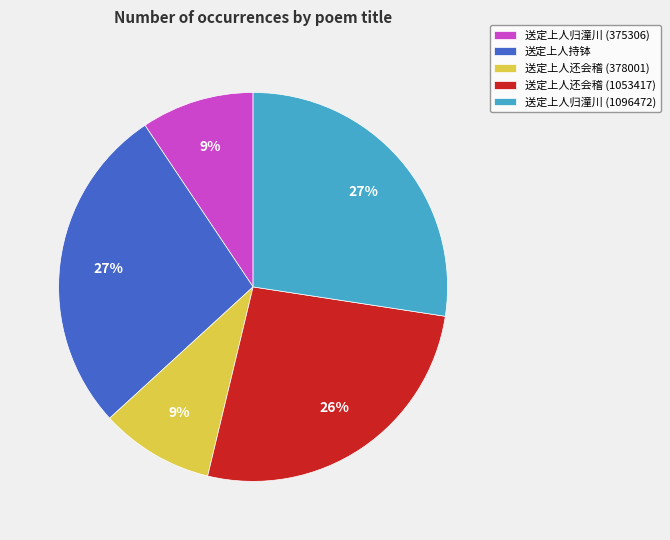

How many slices are in this pie chart?

5